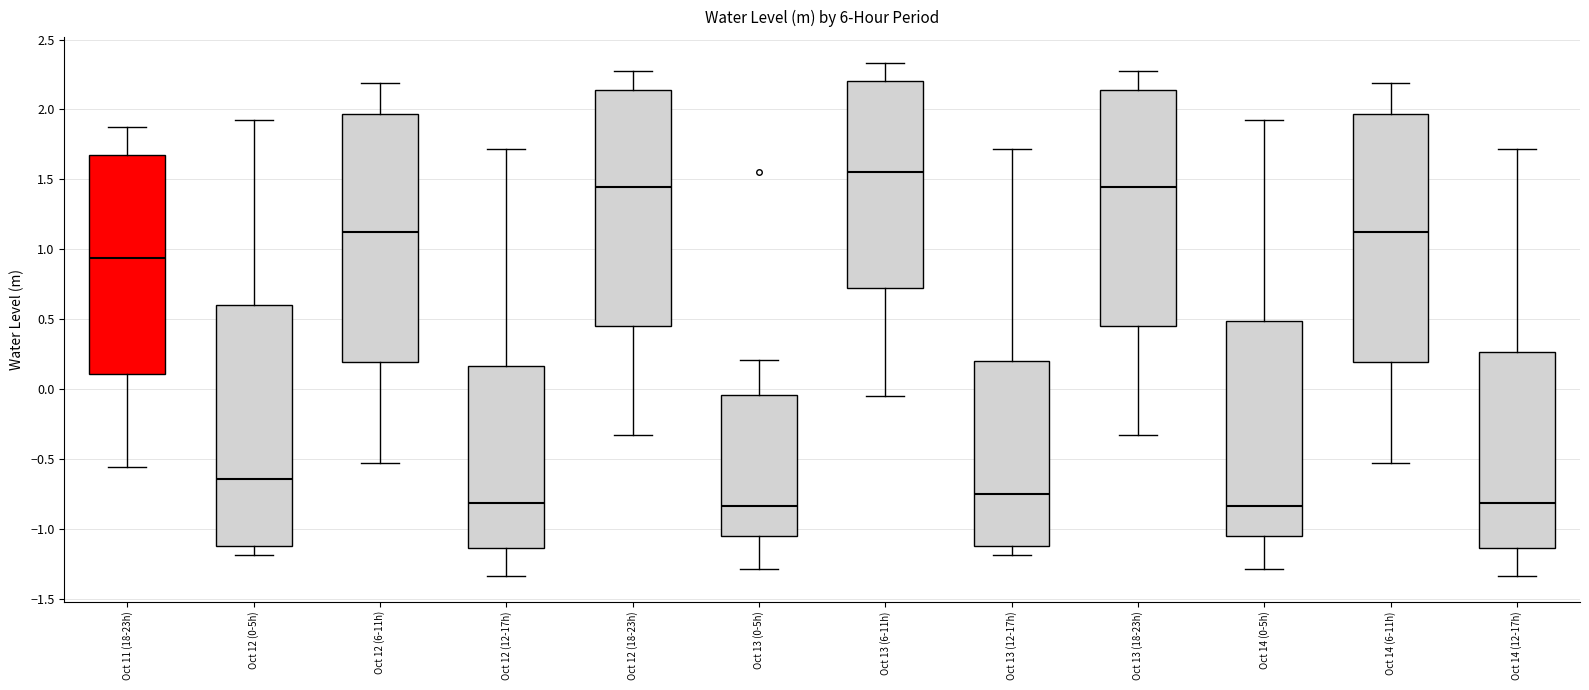

Reading left to right, read every box against the y-axis: the position of its median line, the range the box covers, and the ends of its whiskers. The values are not printed on the chart, so give them approximately, as read against the axis.

Oct 11 (18-23h): median 0.95, box 0.10 to 1.65, whiskers -0.55 to 1.85
Oct 12 (0-5h): median -0.65, box -1.10 to 0.60, whiskers -1.20 to 1.90
Oct 12 (6-11h): median 1.10, box 0.20 to 1.95, whiskers -0.55 to 2.20
Oct 12 (12-17h): median -0.80, box -1.15 to 0.15, whiskers -1.35 to 1.70
Oct 12 (18-23h): median 1.45, box 0.45 to 2.15, whiskers -0.35 to 2.30
Oct 13 (0-5h): median -0.85, box -1.05 to -0.05, whiskers -1.30 to 0.20
Oct 13 (6-11h): median 1.55, box 0.70 to 2.20, whiskers -0.05 to 2.35
Oct 13 (12-17h): median -0.75, box -1.10 to 0.20, whiskers -1.20 to 1.70
Oct 13 (18-23h): median 1.45, box 0.45 to 2.15, whiskers -0.35 to 2.30
Oct 14 (0-5h): median -0.85, box -1.05 to 0.50, whiskers -1.30 to 1.90
Oct 14 (6-11h): median 1.10, box 0.20 to 1.95, whiskers -0.55 to 2.20
Oct 14 (12-17h): median -0.80, box -1.15 to 0.25, whiskers -1.35 to 1.70